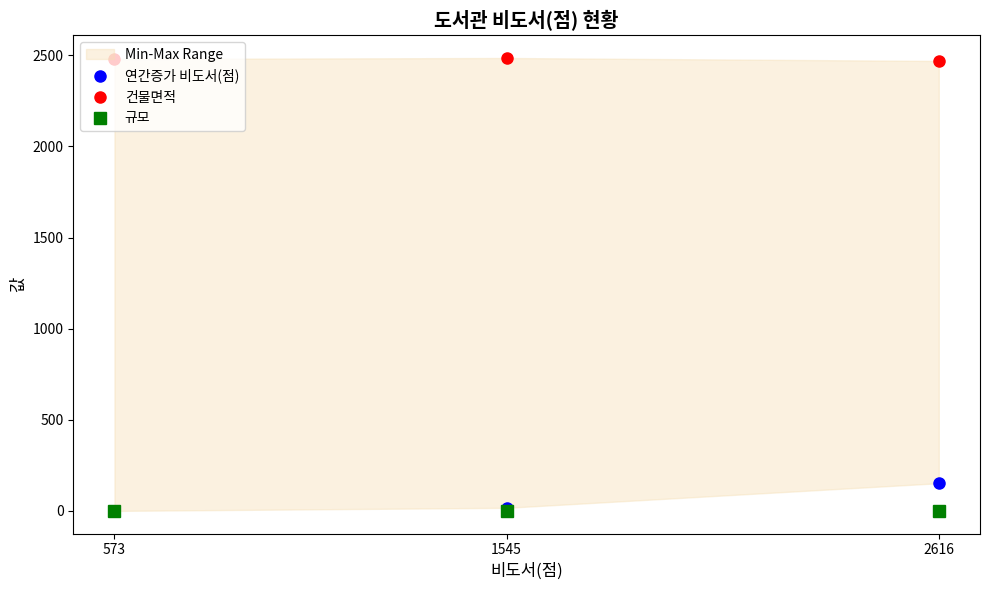

Reading right to left, transcribe all the data shown in this chart.

연간증가 비도서(점): 2616=152.0	1545=17.0	573=0.0
건물면적: 2616=2469.0	1545=2485.2	573=2480.0
규모: 2616=2.0	1545=2.0	573=2.0